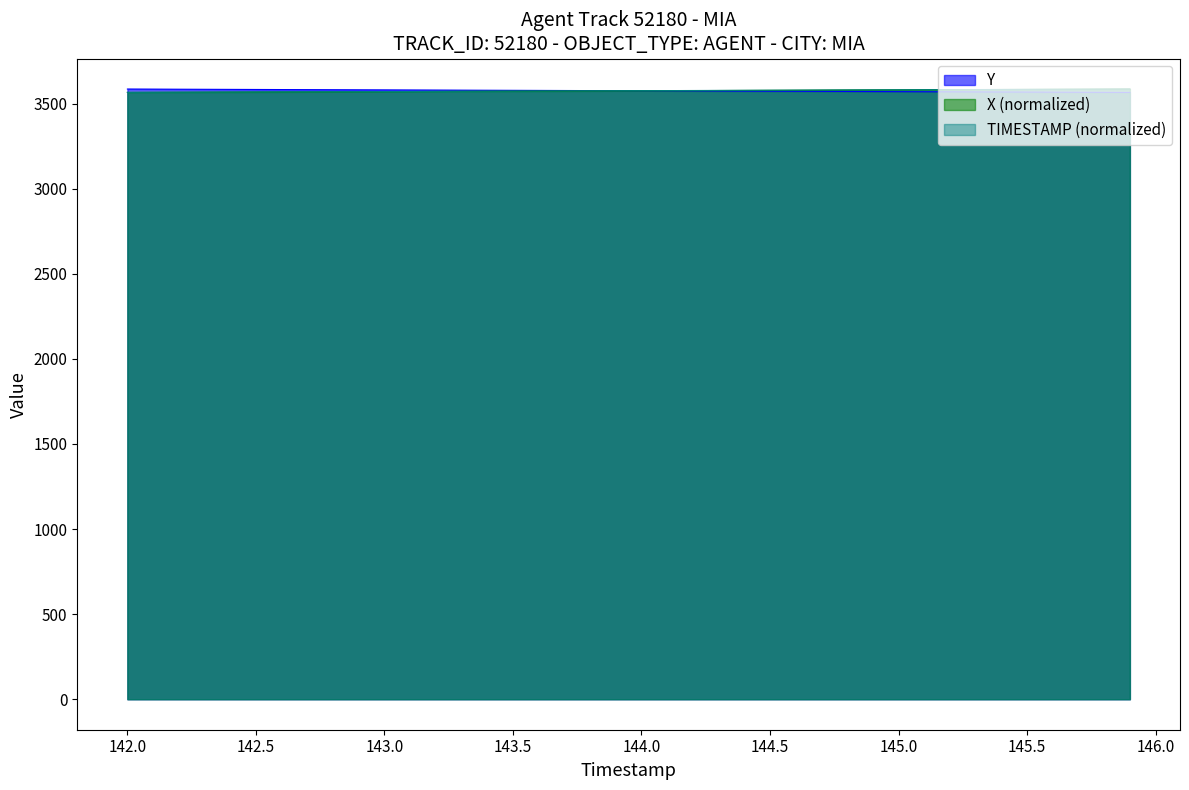

List the series in order of their peak value, lowest first.

X, Y, TIMESTAMP